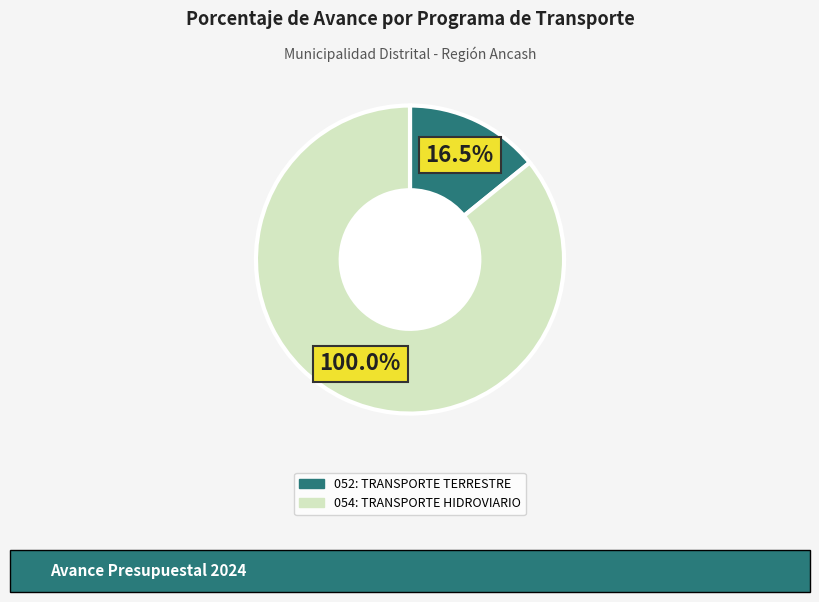

How many segments does this pie chart have?

2